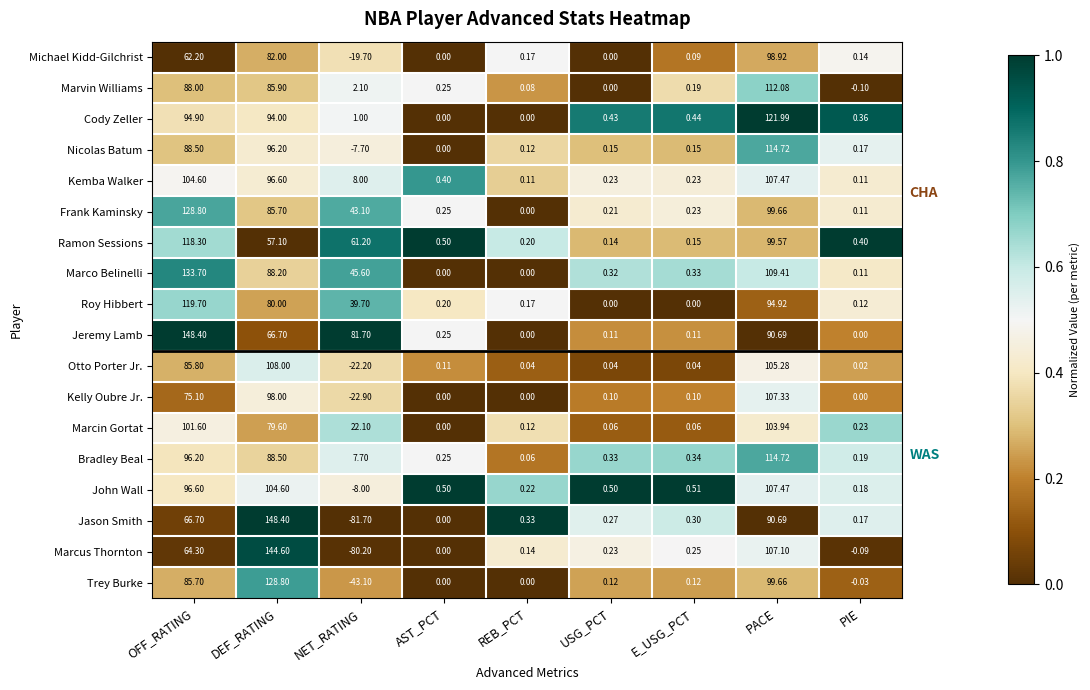

At OFF_RATING, list the series in order from smallest to largest.

Michael Kidd-Gilchrist, Marcus Thornton, Jason Smith, Kelly Oubre Jr., Trey Burke, Otto Porter Jr., Marvin Williams, Nicolas Batum, Cody Zeller, Bradley Beal, John Wall, Marcin Gortat, Kemba Walker, Ramon Sessions, Roy Hibbert, Frank Kaminsky, Marco Belinelli, Jeremy Lamb